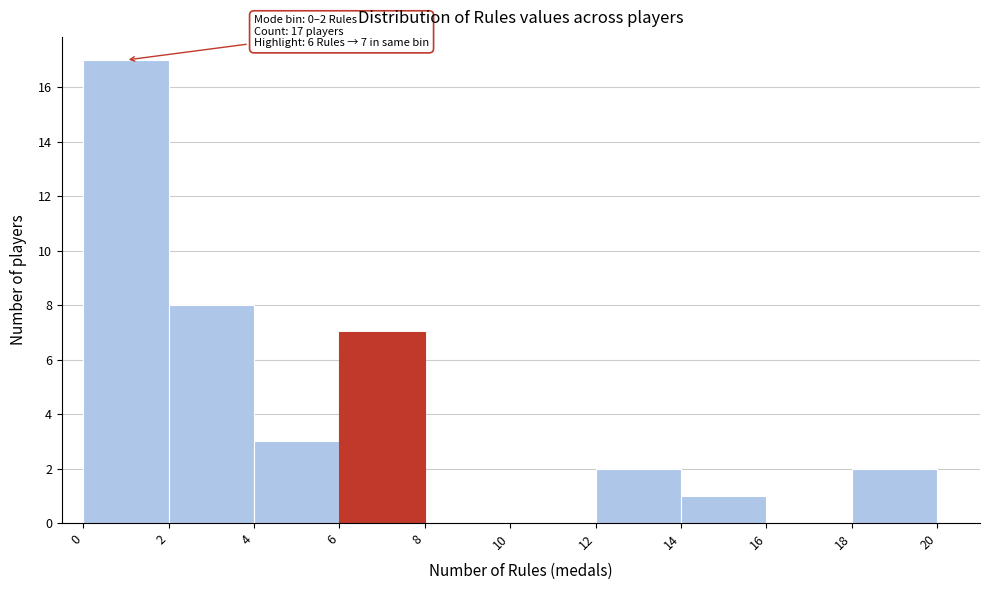

Over which range of the x-axis is the bar tallest?

0 to 2